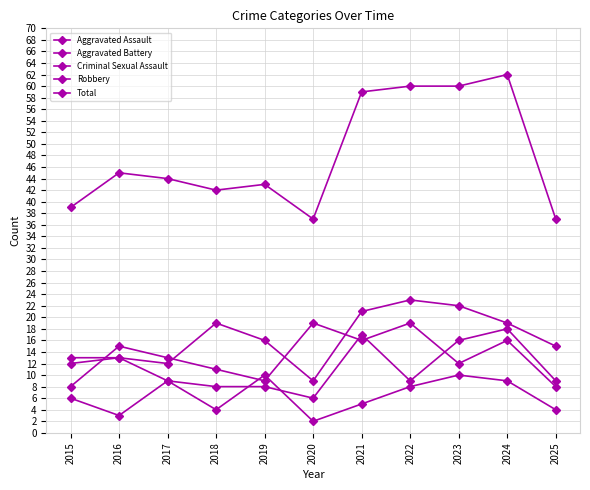

Is this an area chart (filled region under the line)?

No